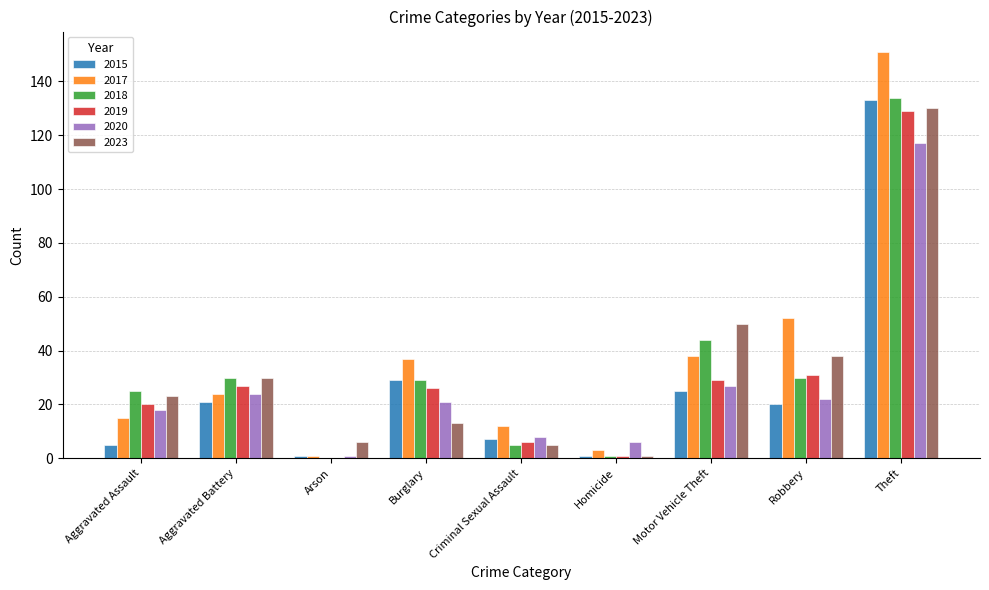

What is the difference between the 2017 values at Aggravated Battery and Robbery?

28